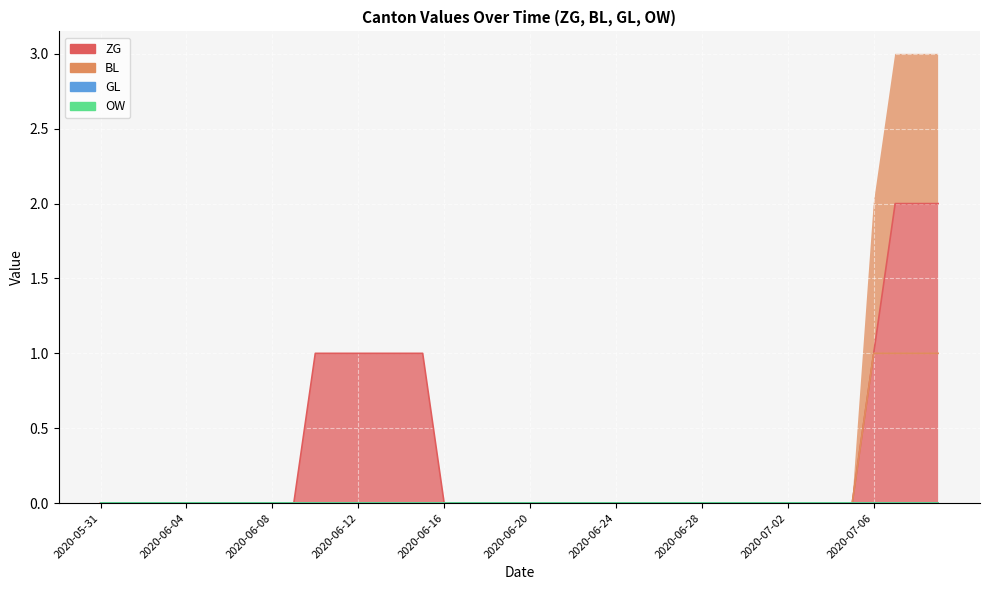

The value of ZG at 2020-06-02 is -1. True or false?

False